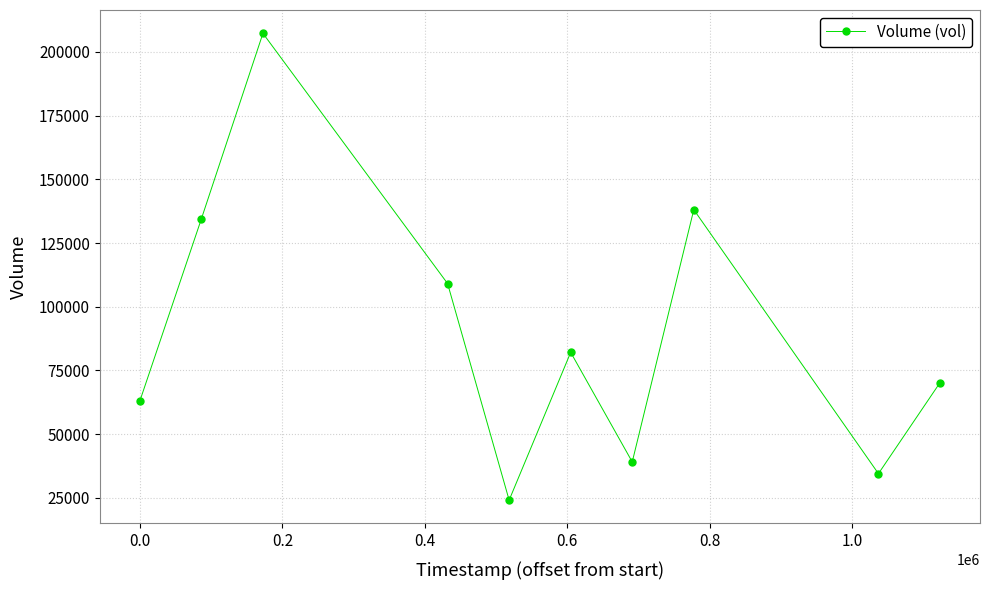

What is the value of the 3rd point from the left?

207300